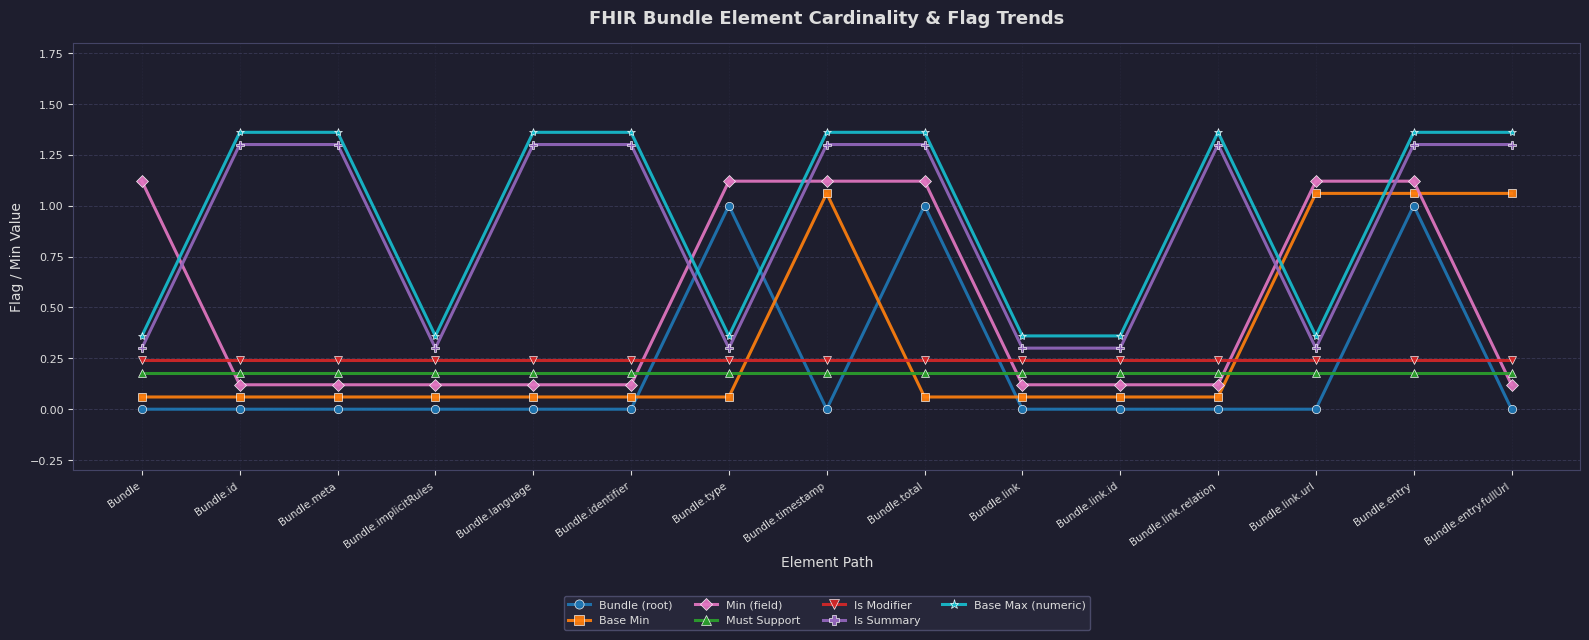

Does the chart have visible grid lines?

Yes